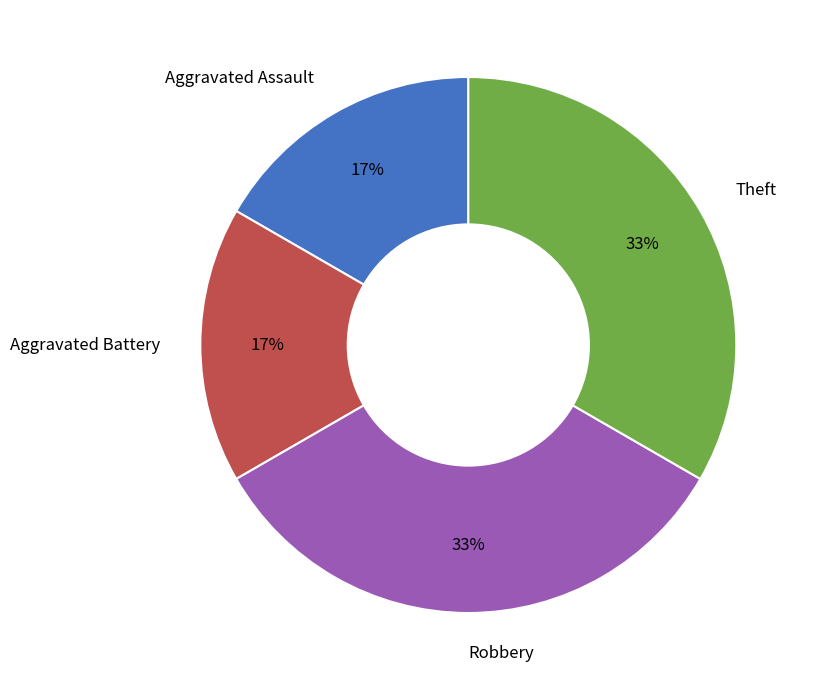

The Aggravated Battery slice represents 17% of the pie. True or false?

True